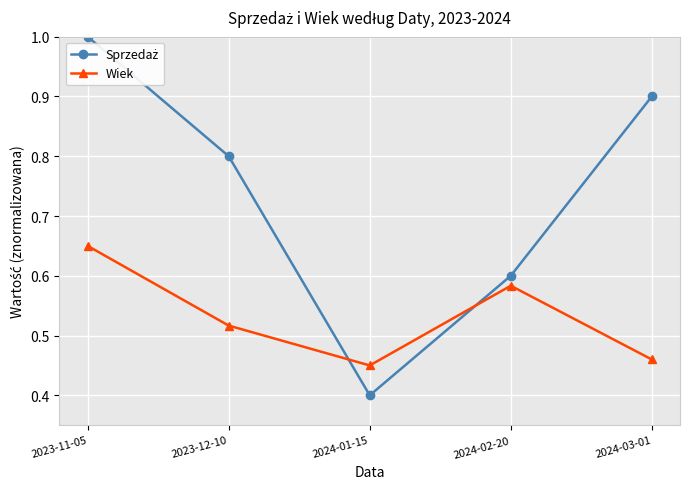

List the labels in order of Wiek value, largest first.

2023-11-05, 2024-02-20, 2023-12-10, 2024-03-01, 2024-01-15